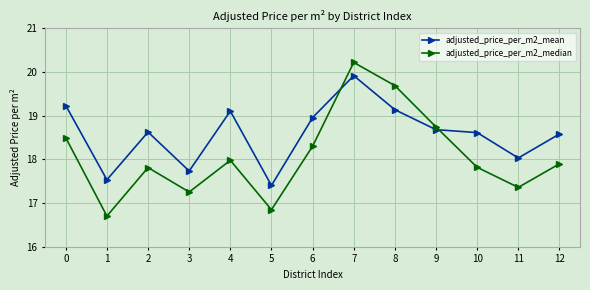

Is it true that adjusted_price_per_m2_median equals 17.8 at 2?

True